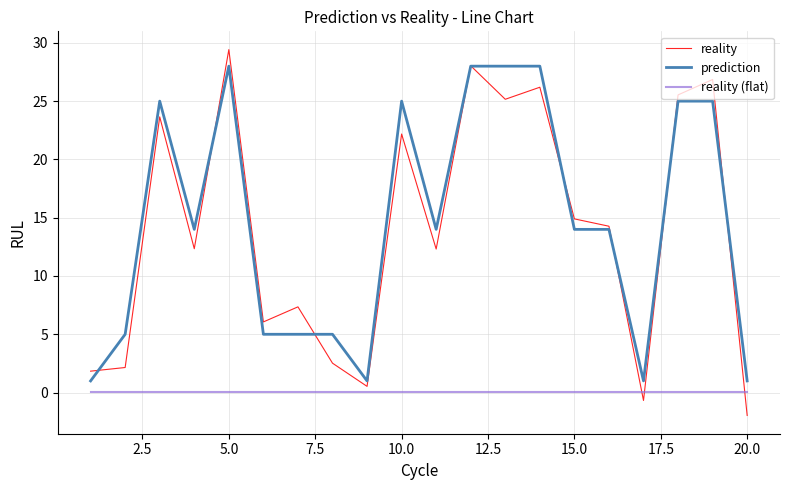

Which series has the widest spread of values?

reality